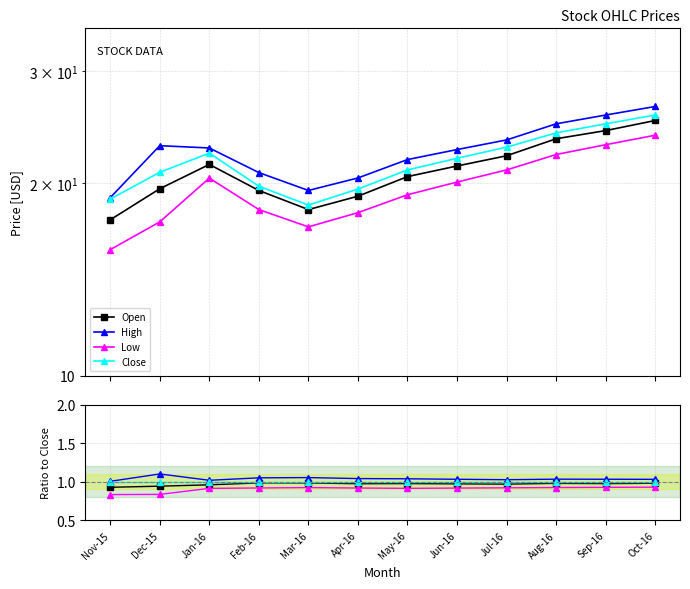

What position from the left is Mar-16?

5